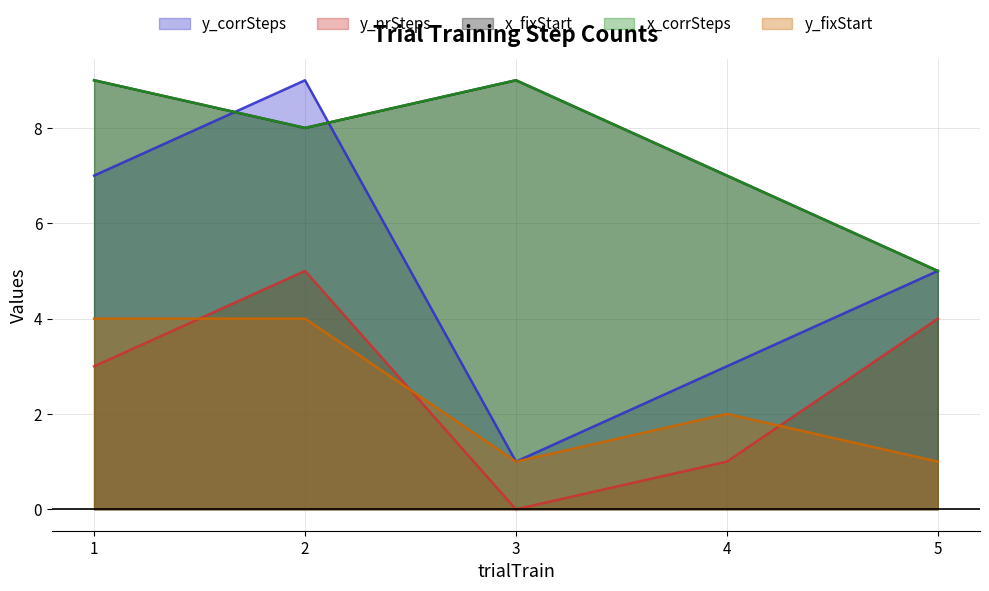

At which category is the sum across all series the highest?

2